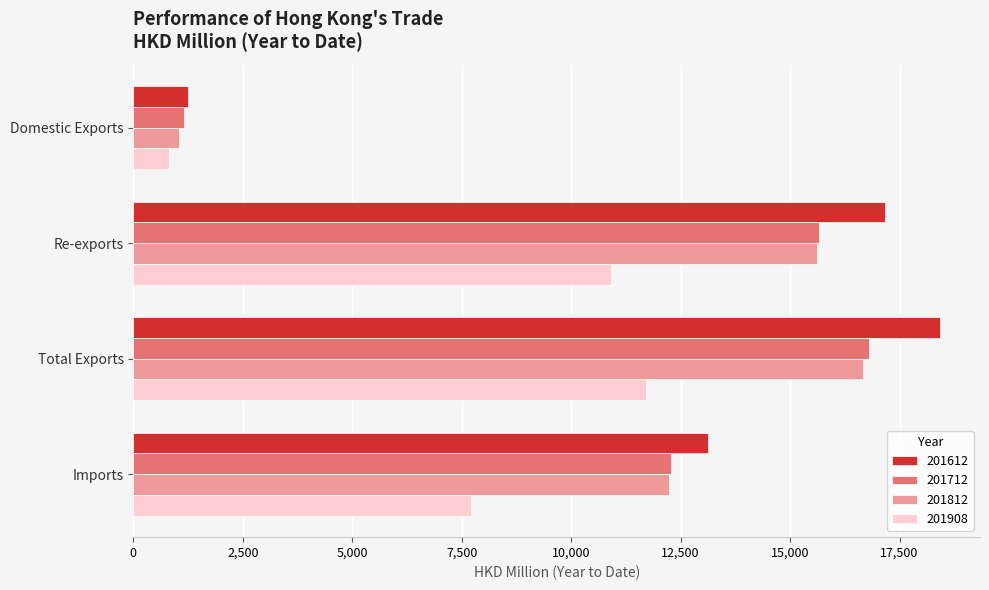

What is the sum of the 201812 values at Imports and Total Exports?

28909.7